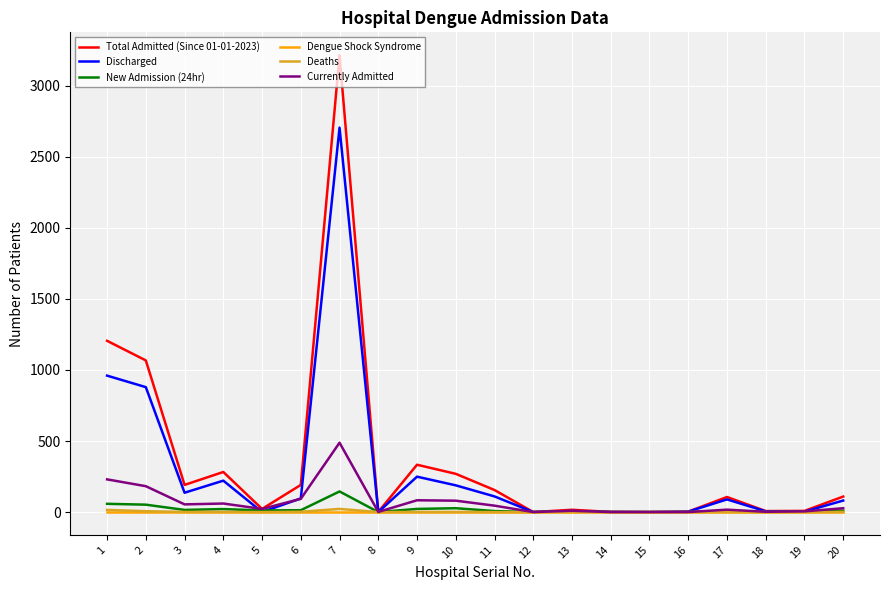

What is the maximum value shown in the chart?

3215